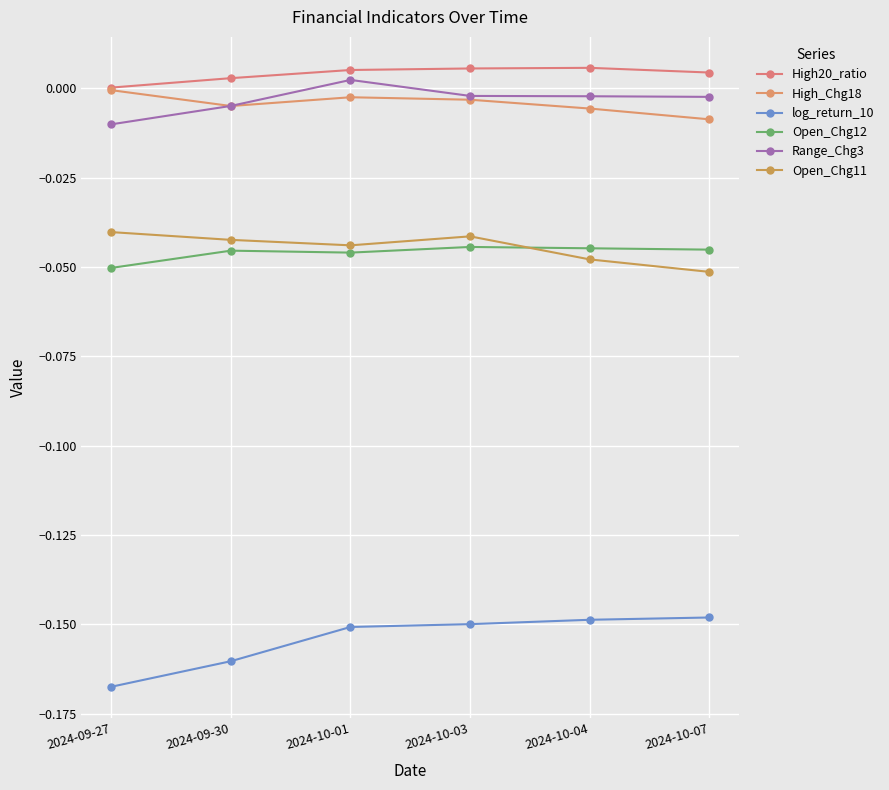

True or false: log_return_10 has a value of -0.1 at 2024-10-07.

True